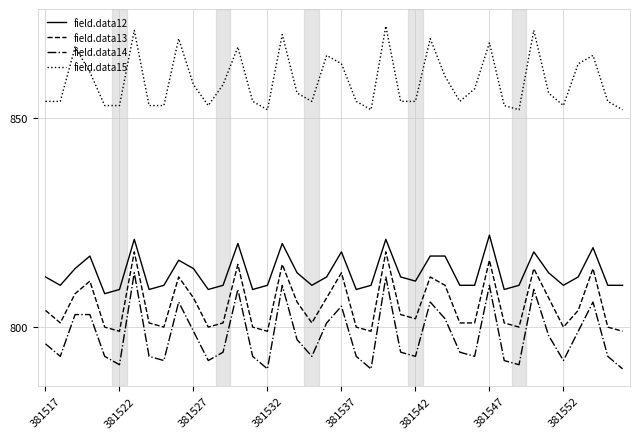

Which series has the largest total across all categories?

field.data15